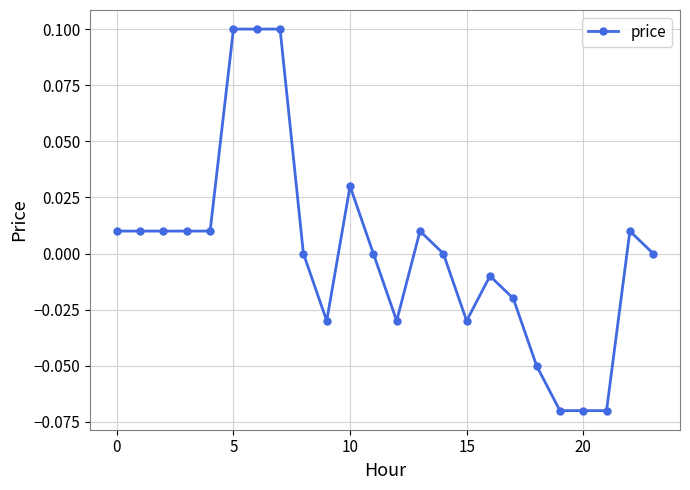

How many distinct data groups are displayed?

1